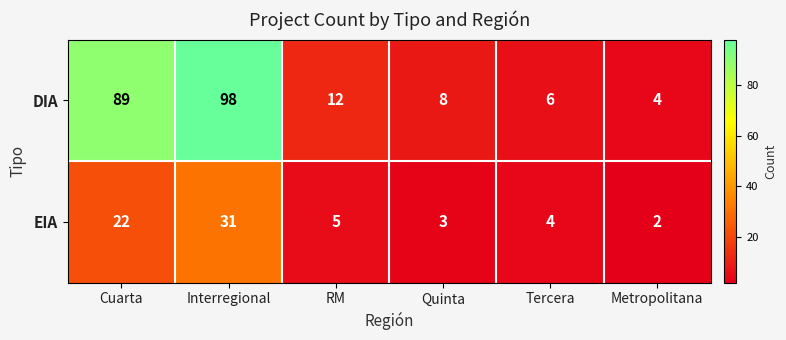

What is the sum of all EIA values?

67